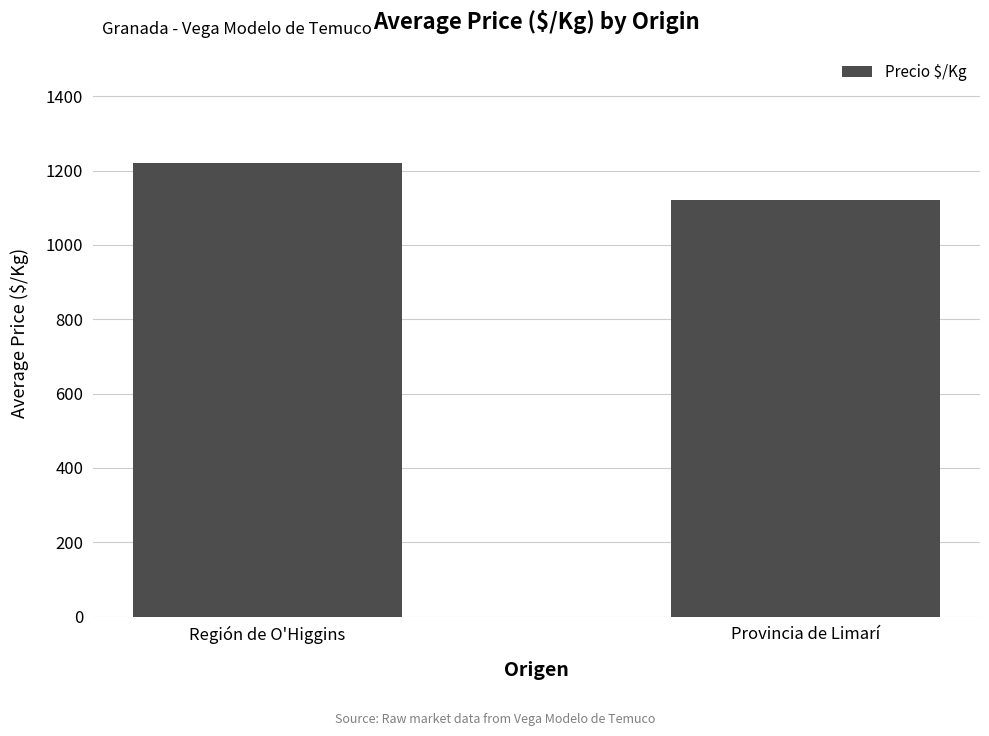

Rank the categories by value from lowest to highest.

Provincia de Limarí, Región de O'Higgins